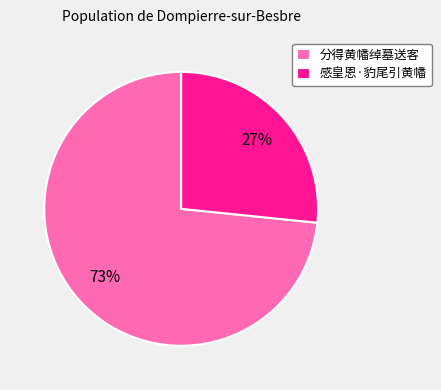

Count the number of slices in the pie.

2